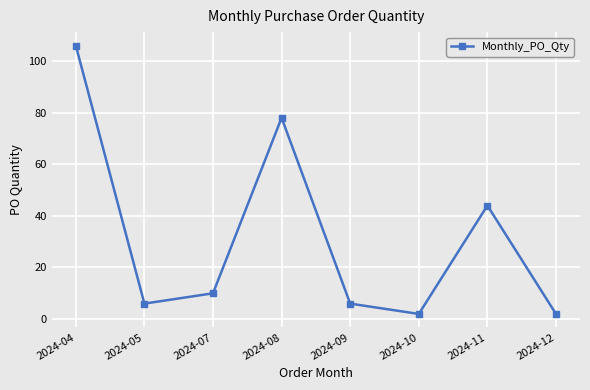

Is it true that the value at 2024-08 is 78?

True